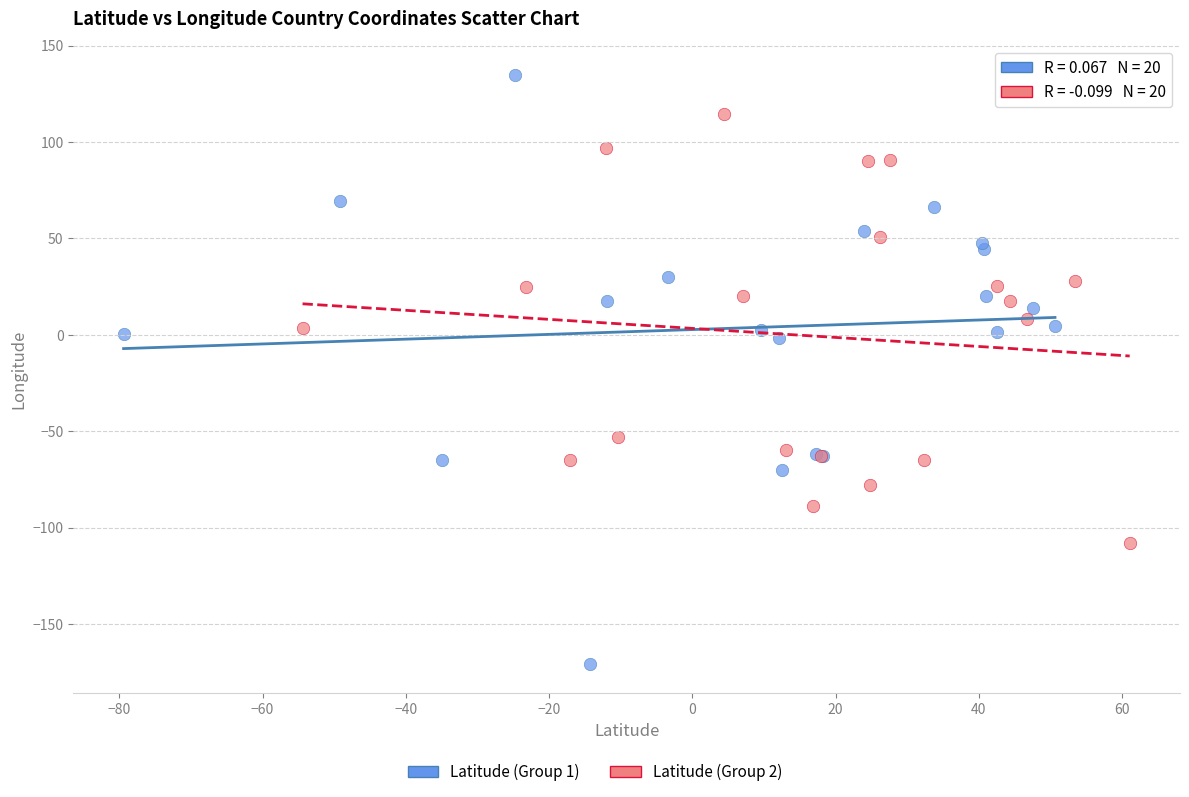

Which series reaches the maximum Y coordinate?

Latitude (Group 1)